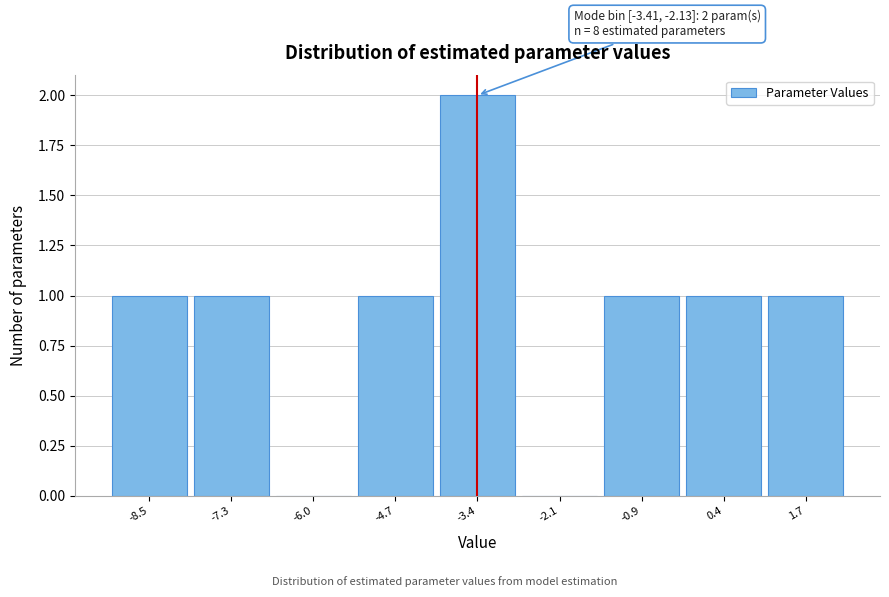

Reading left to right, what are all the values shown in this chart?

-8.5=1	-7.3=1	-6.0=0	-4.7=1	-3.4=2	-2.1=0	-0.9=1	0.4=1	1.7=1